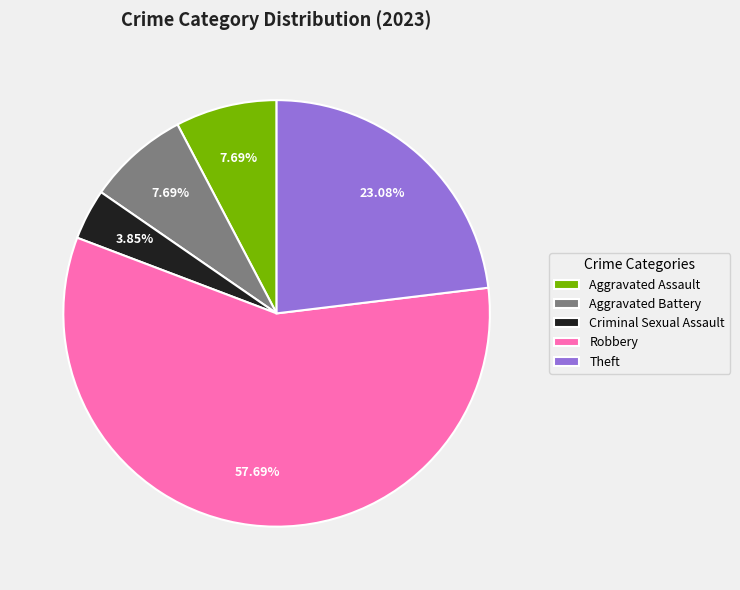

How much of the chart is everything except Aggravated Assault?

92.3%